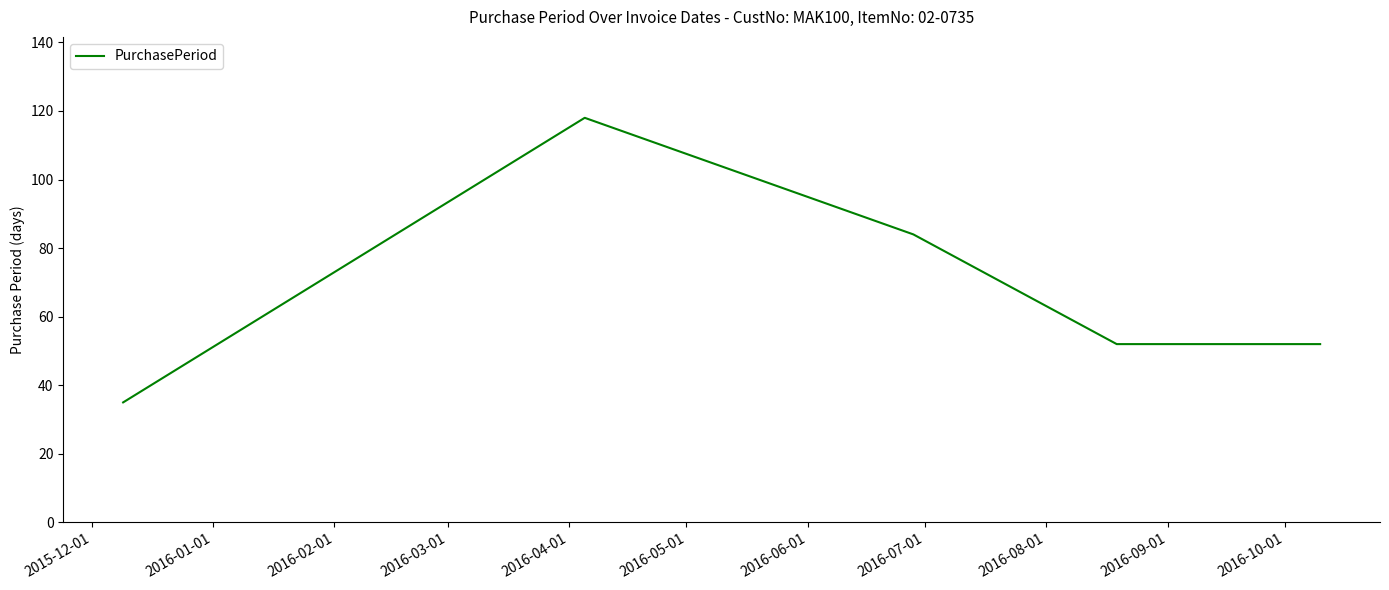

What is the maximum value shown in the chart?

118